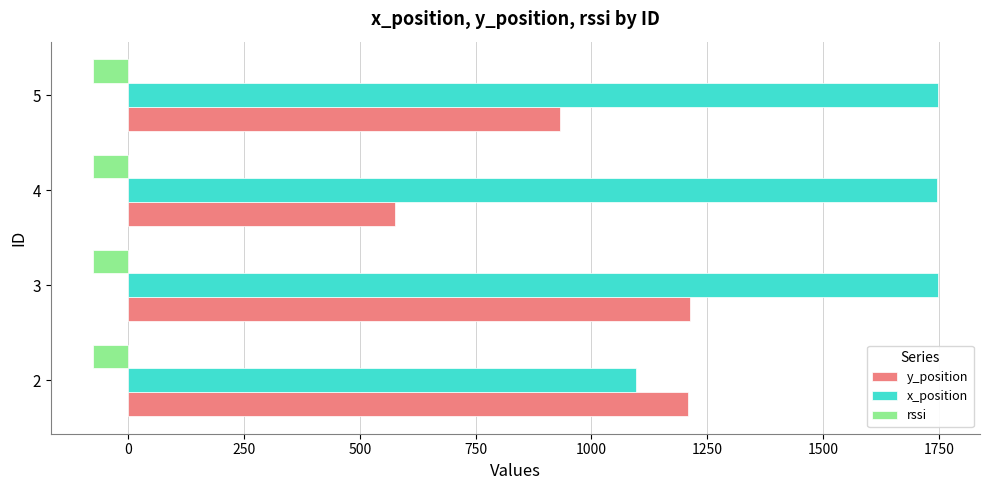

What is the total value across all series at 2?

2228